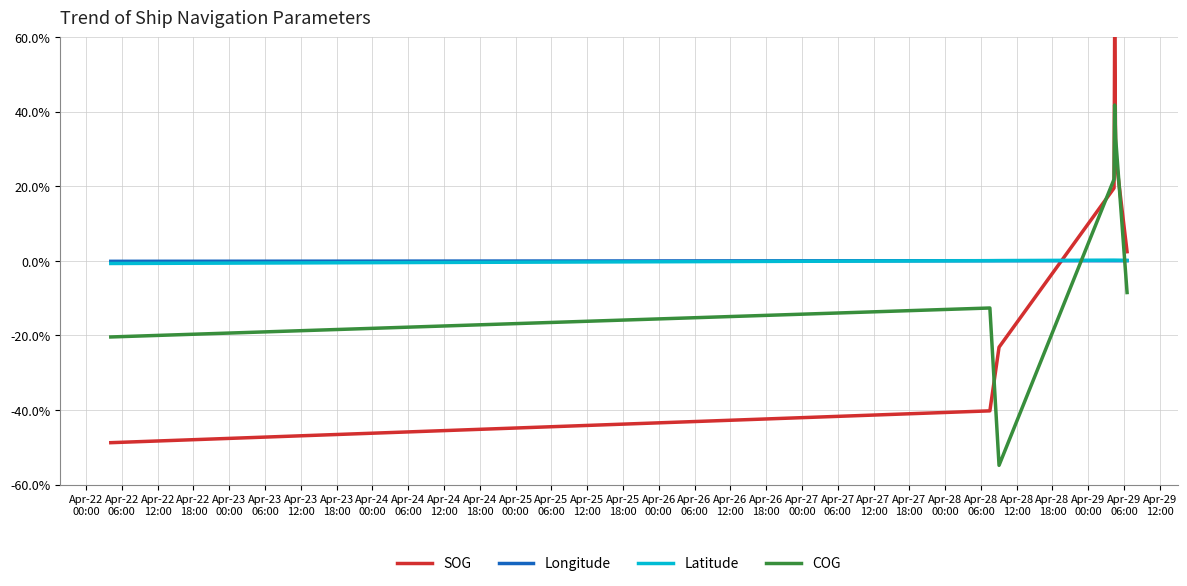

List the series in order of their peak value, highest first.

SOG, COG, Latitude, Longitude